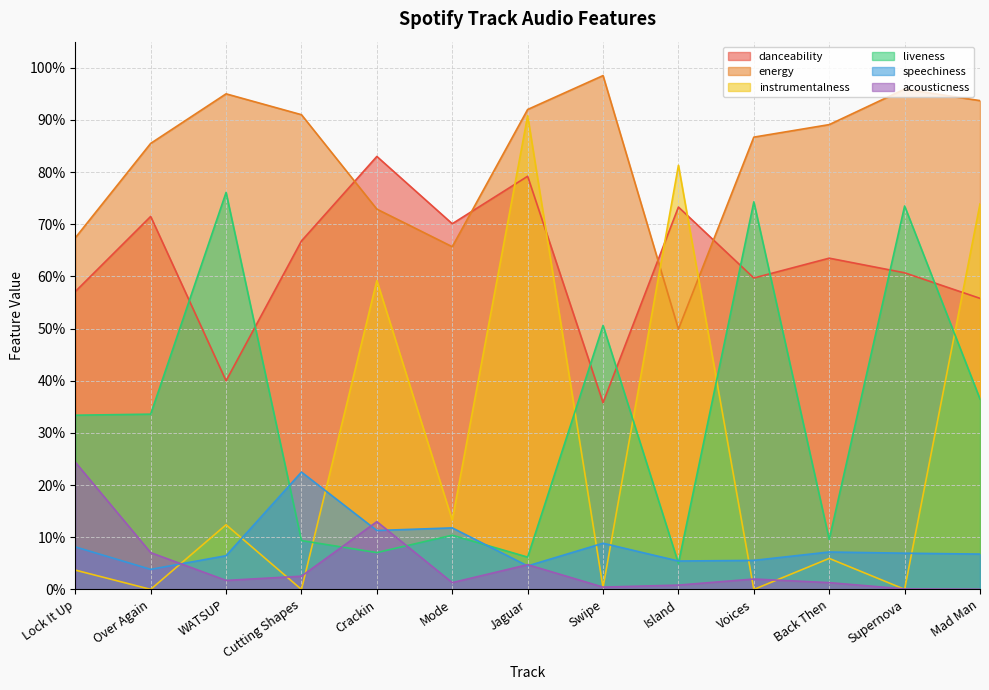

In instrumentalness, how many points are lower than both neighbors (excluding endpoints)?

6